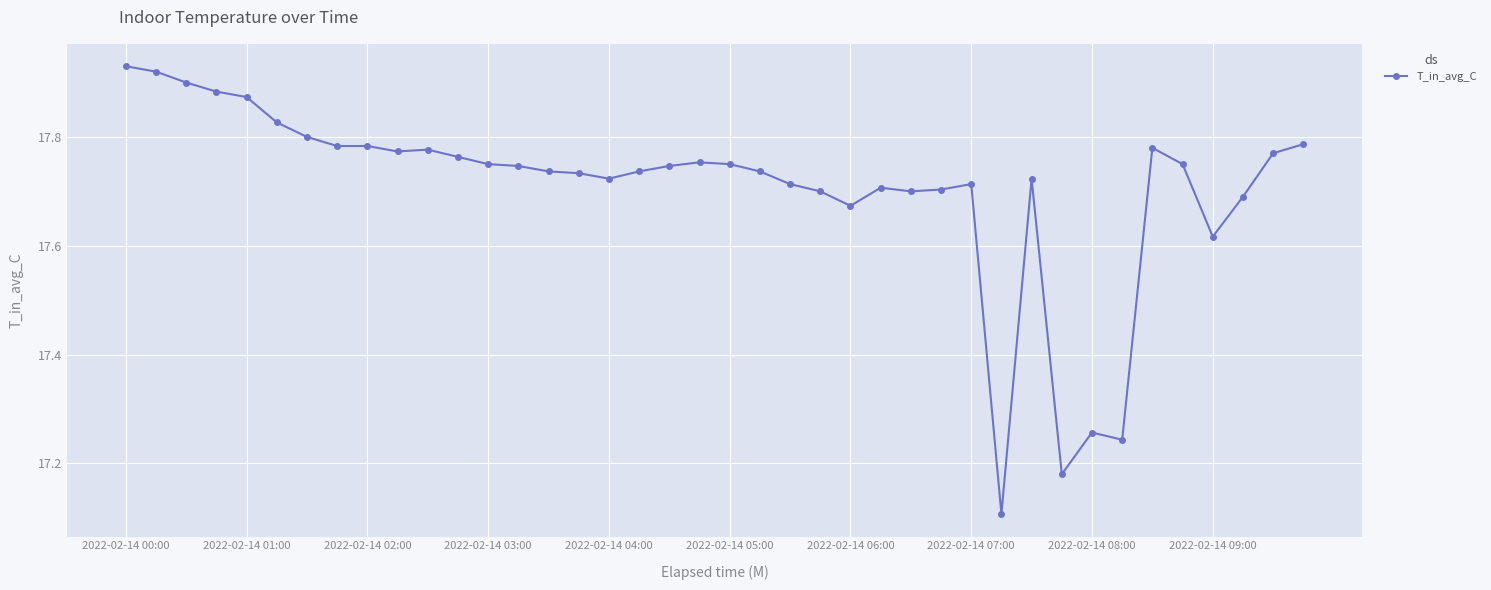

True or false: the data has more than 0 interior local peaks.

True